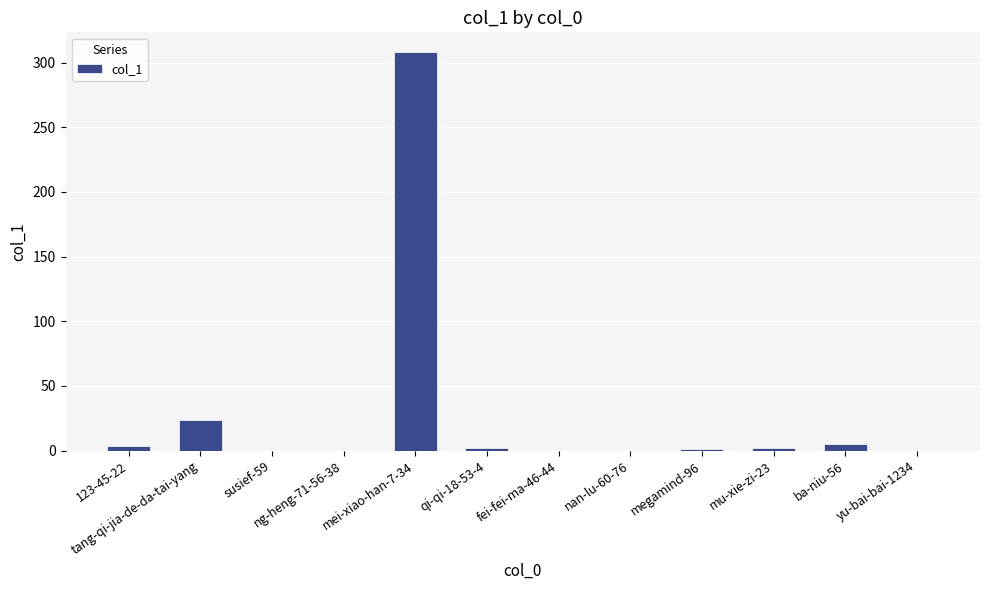

What is the maximum value shown in the chart?

308